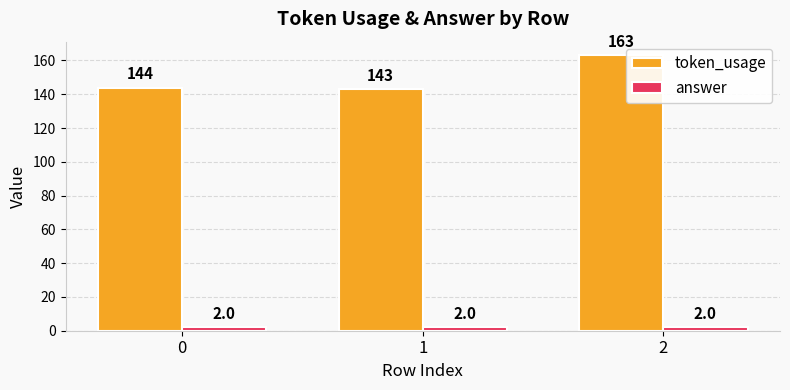

What is the highest value of the token_usage series?

163